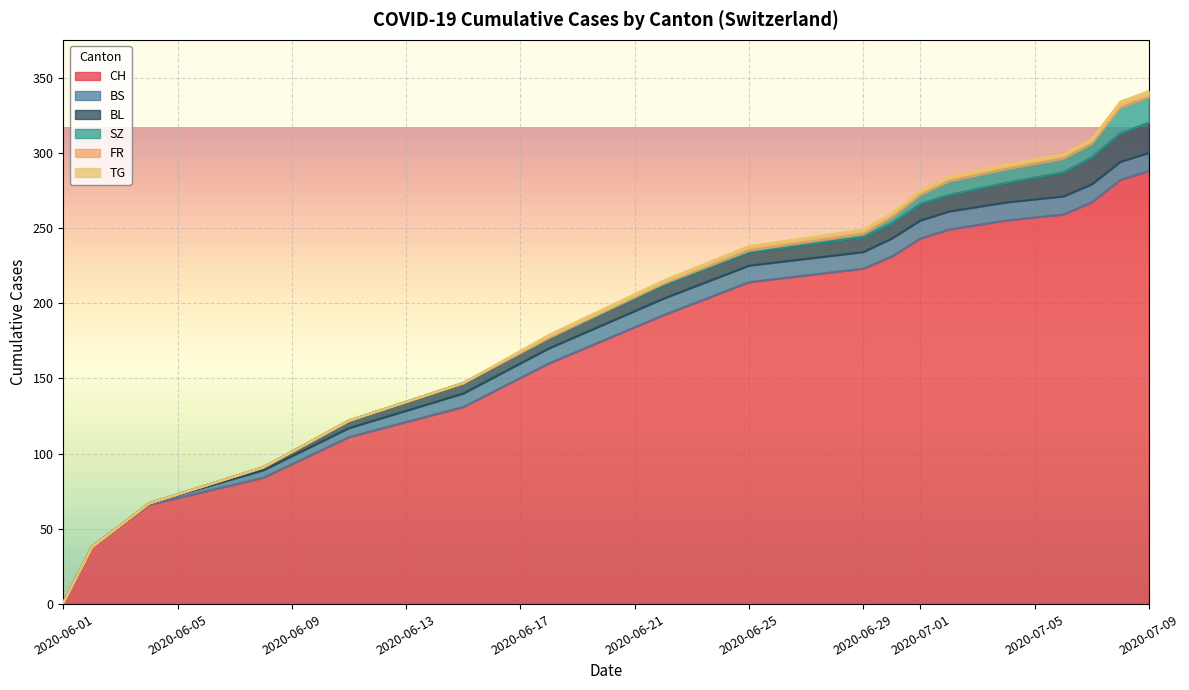

Which category has the lowest value in the CH series?

2020-06-01